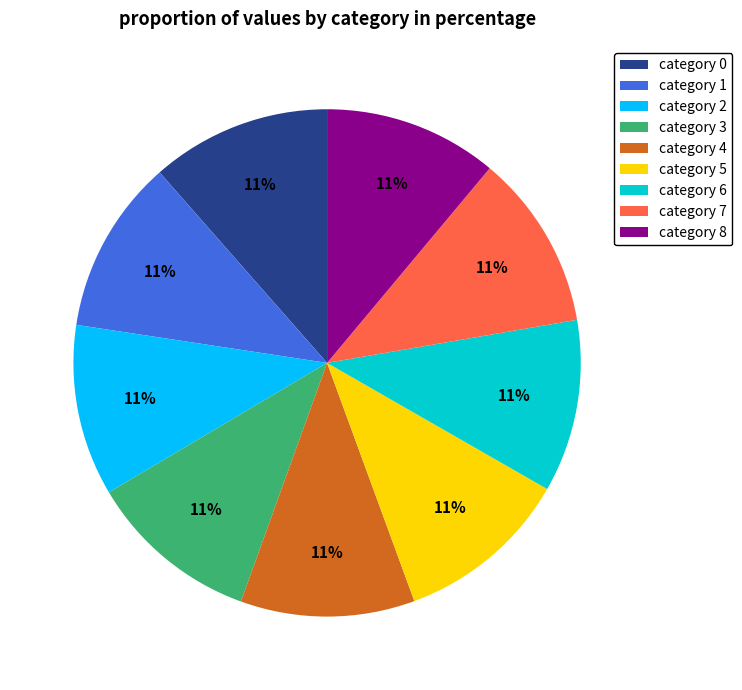

Does any single category account for the majority?

No